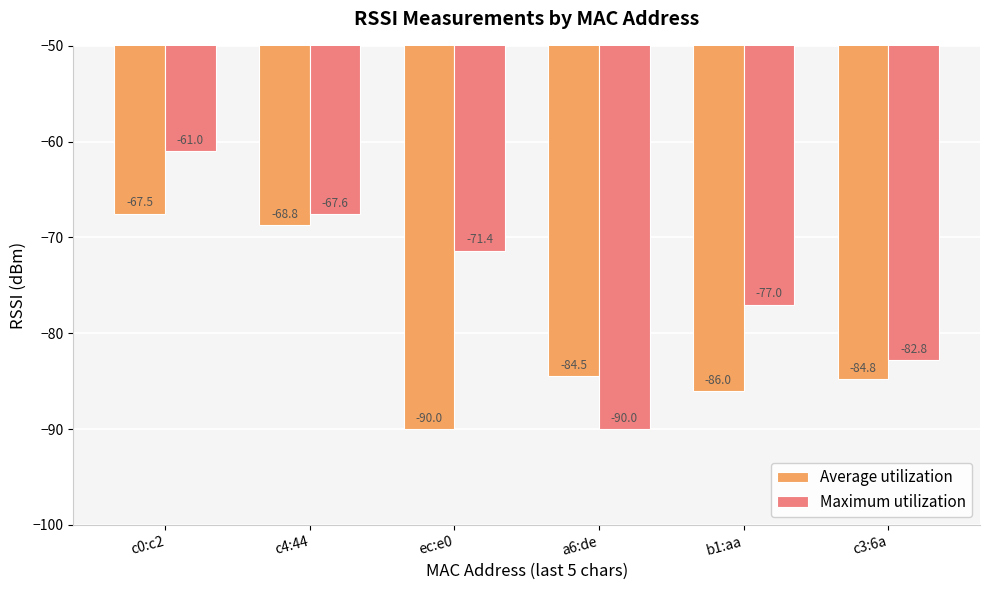

At which label does Average utilization first exceed -84?

c0:c2